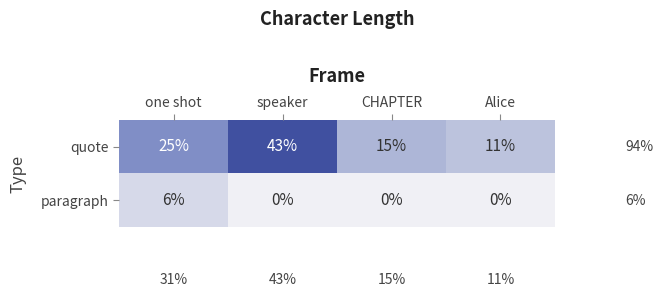

Which category has the highest value across all series?

speaker